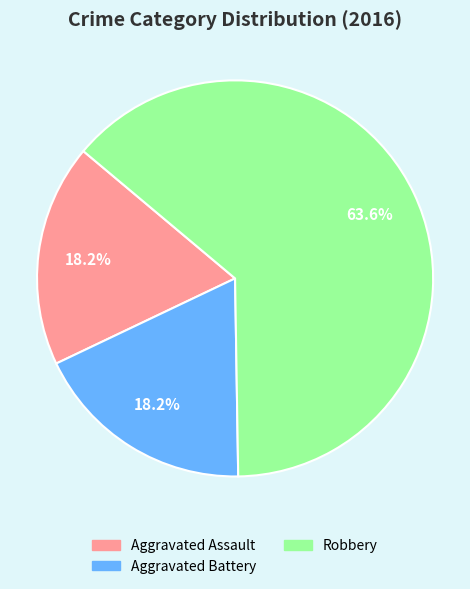

To the nearest percent, what is the difference between the Aggravated Assault and Robbery slice percentages?

45%